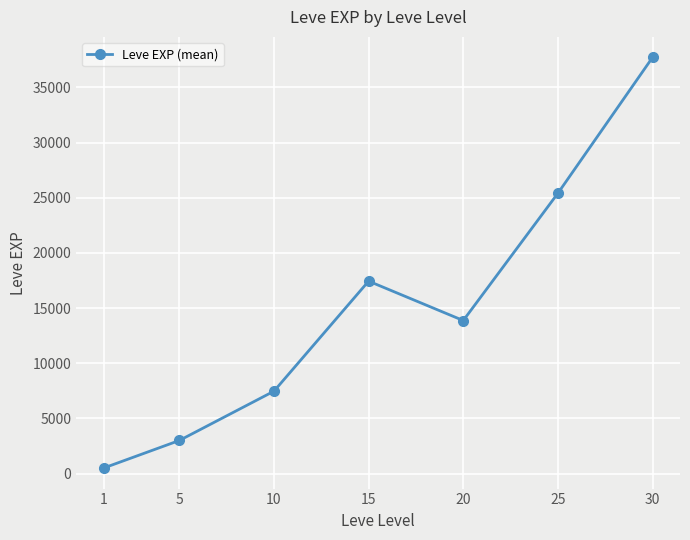

How many interior local valleys (lower than both neighbors) does the data have?

1